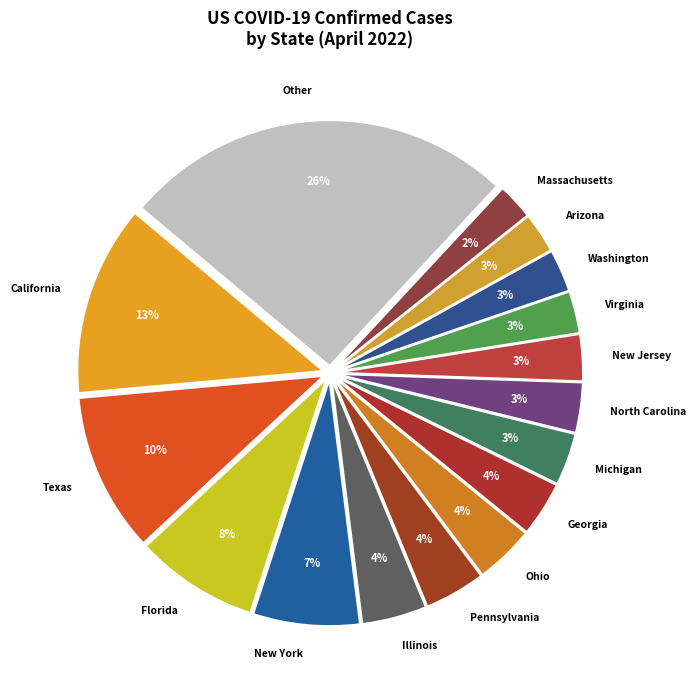

To the nearest percent, what is the difference between the New York and Texas slice percentages?

3%